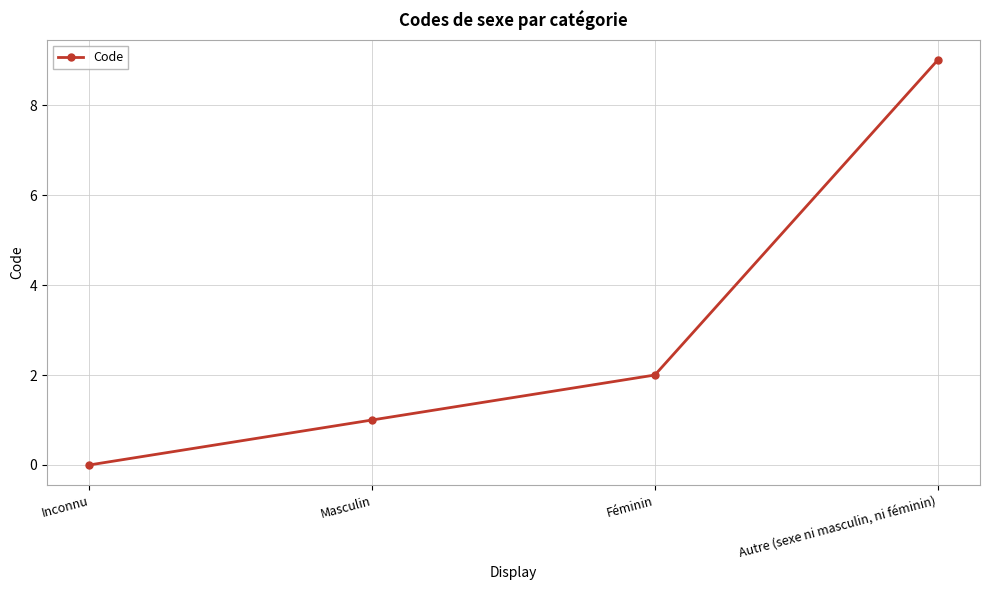

The chart shows a value of 1 at Masculin. True or false?

True